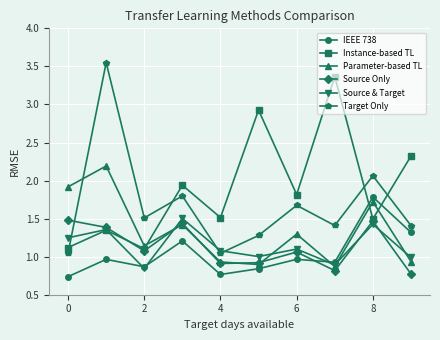

How many lines are shown in the chart?

6